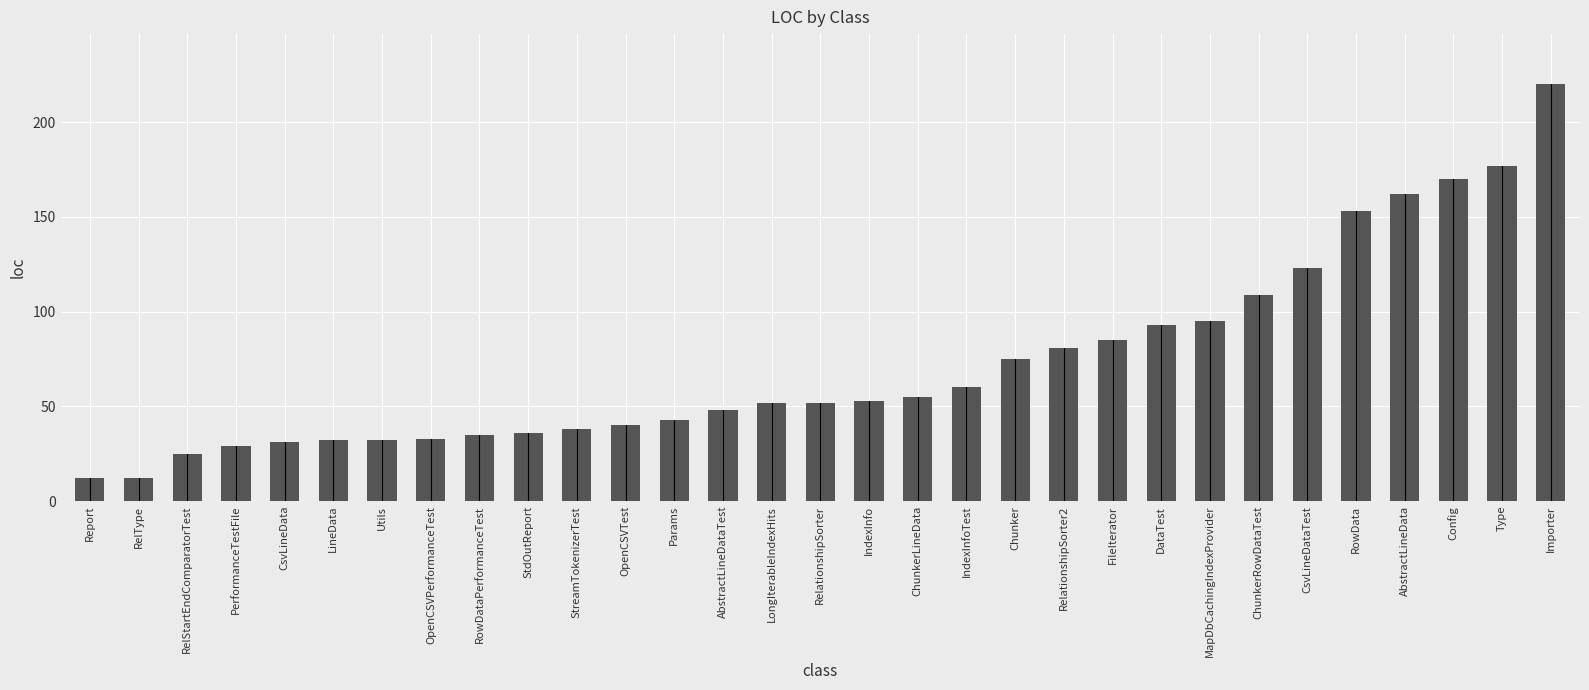

Approximately how many times larger is the value at AbstractLineDataTest compared to OpenCSVPerformanceTest?

1.5